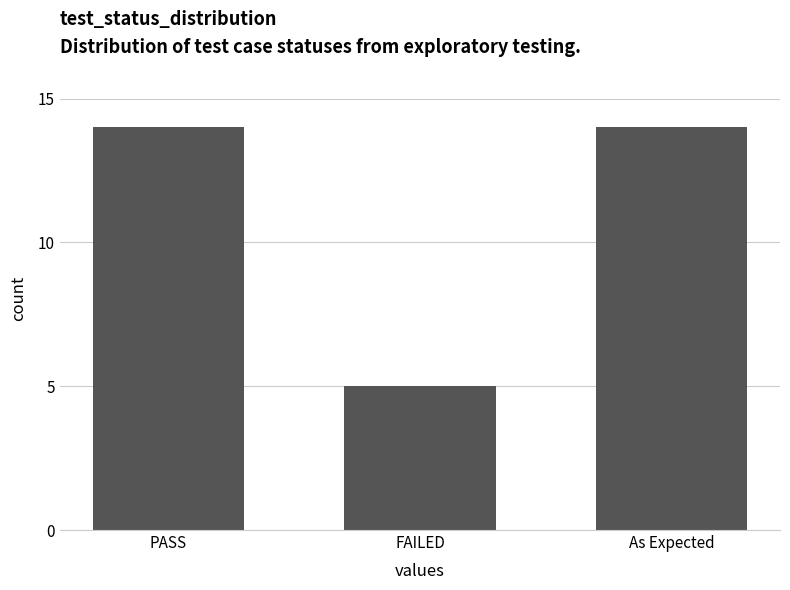

Which label corresponds to the smallest value in the chart?

FAILED